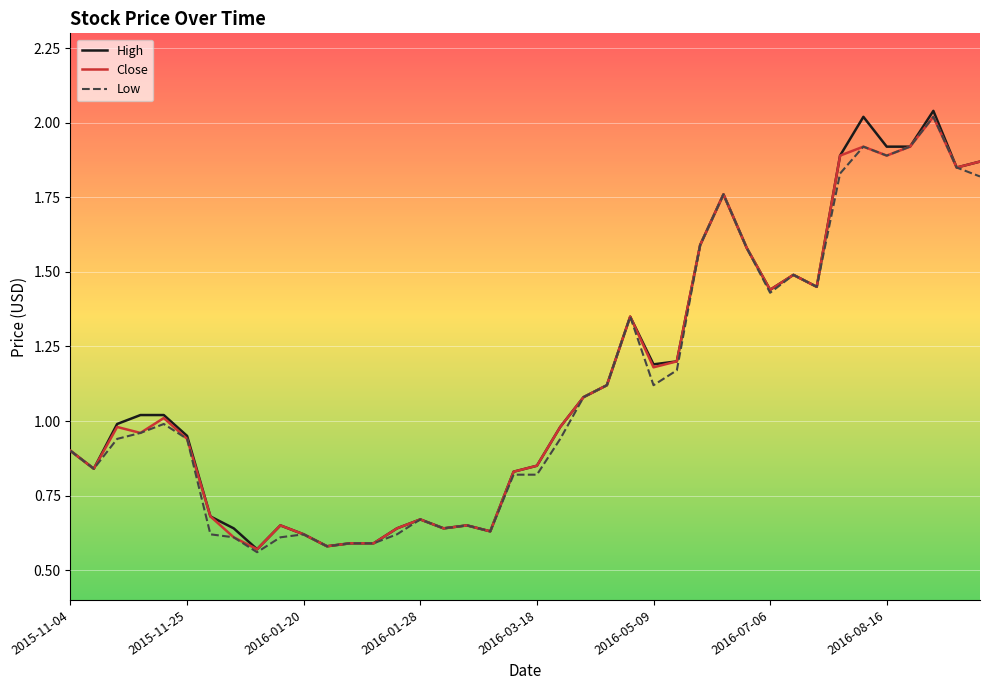

Which series has the largest range (max minus min)?

High